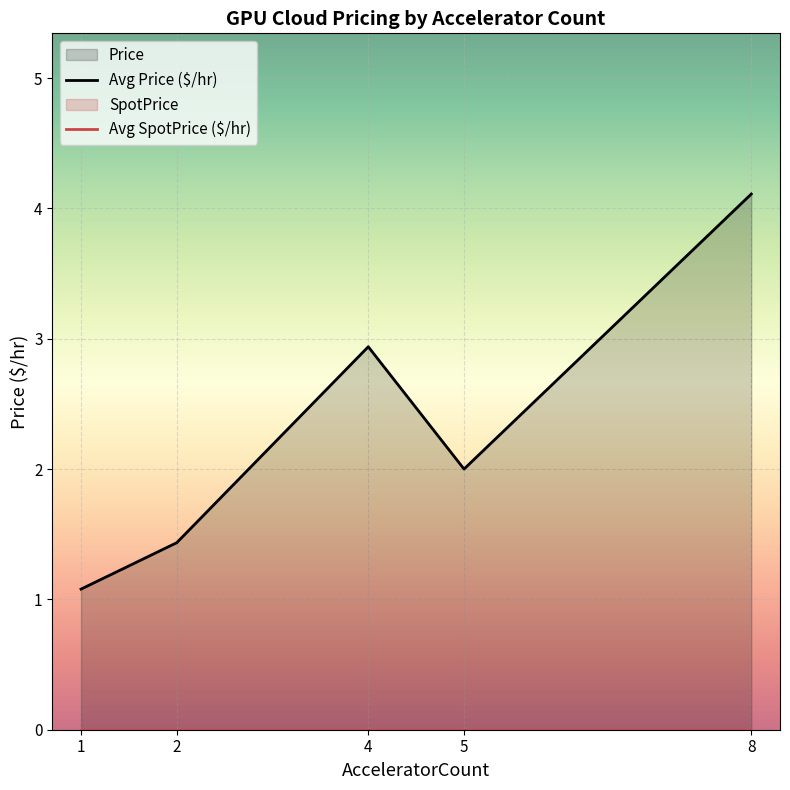

What is the total value across all series at 5?

2.0